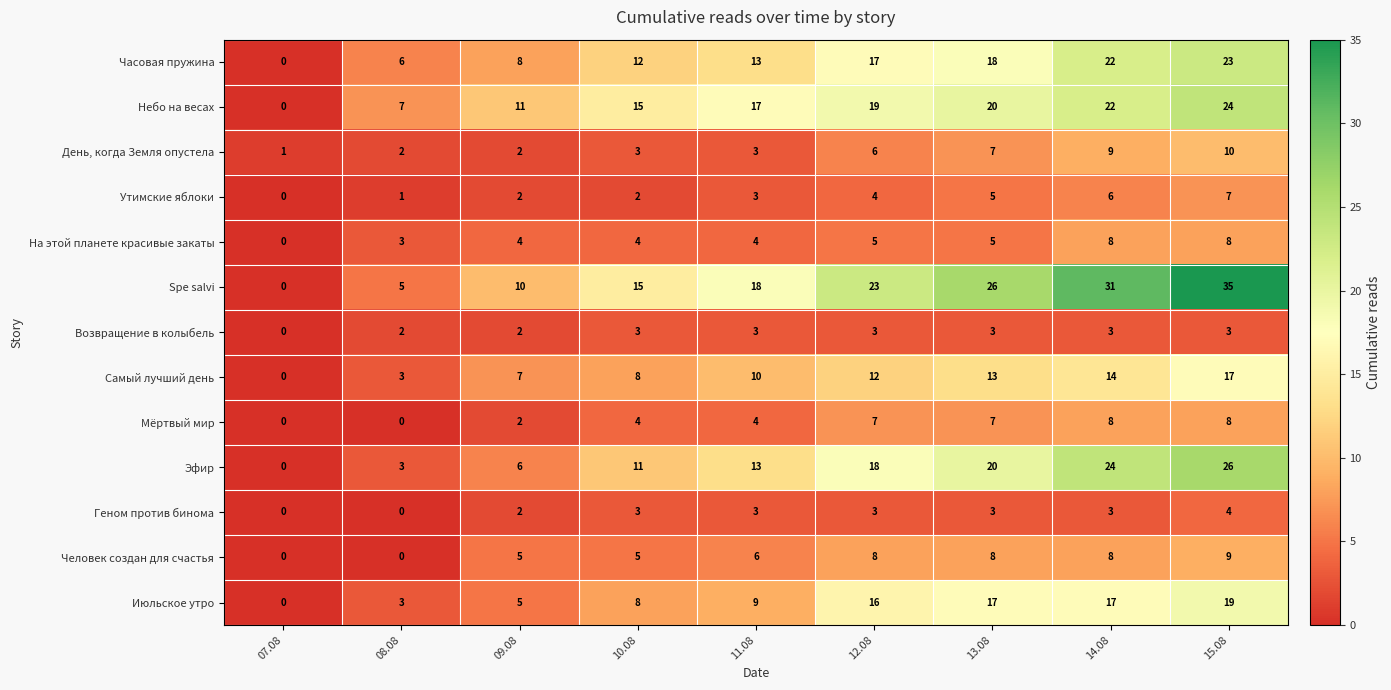

Which series has the largest total across all categories?

Spe salvi